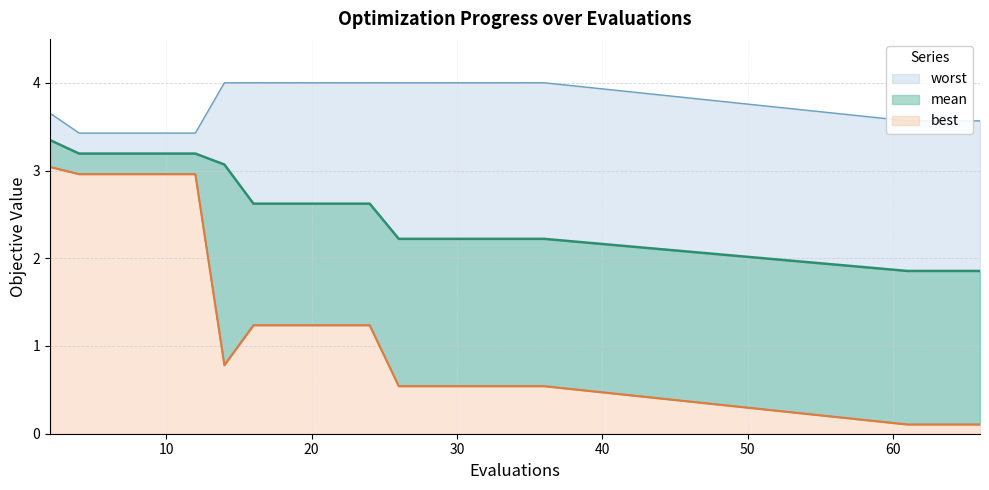

At 18, list the series in order from smallest to largest.

best, mean, worst